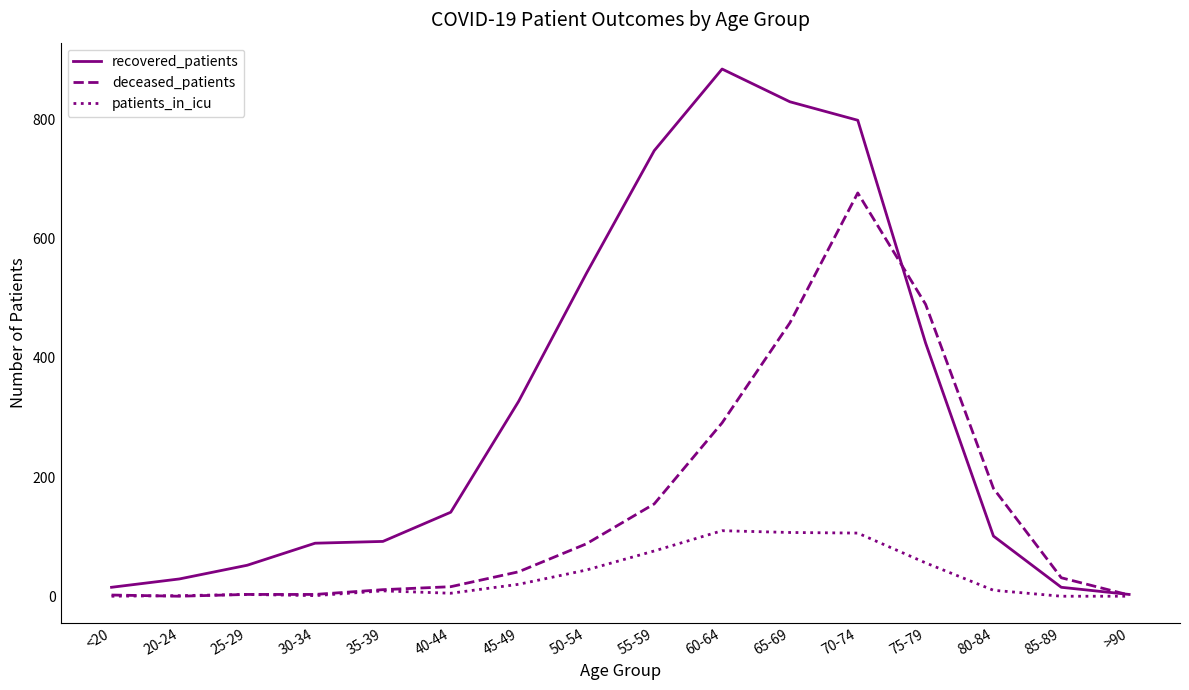

What is the maximum value shown in the chart?

885